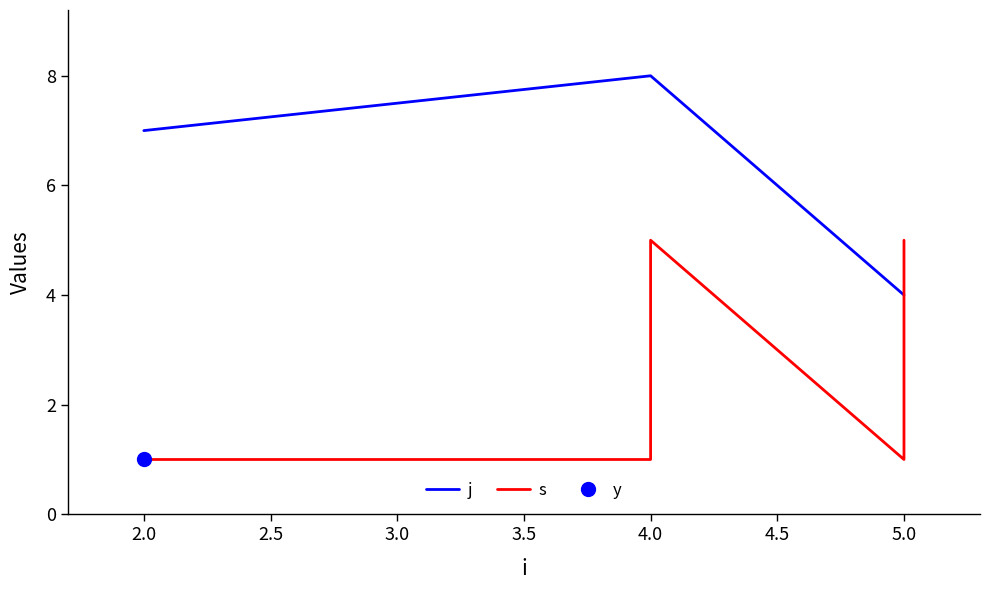

How many lines are shown in the chart?

2